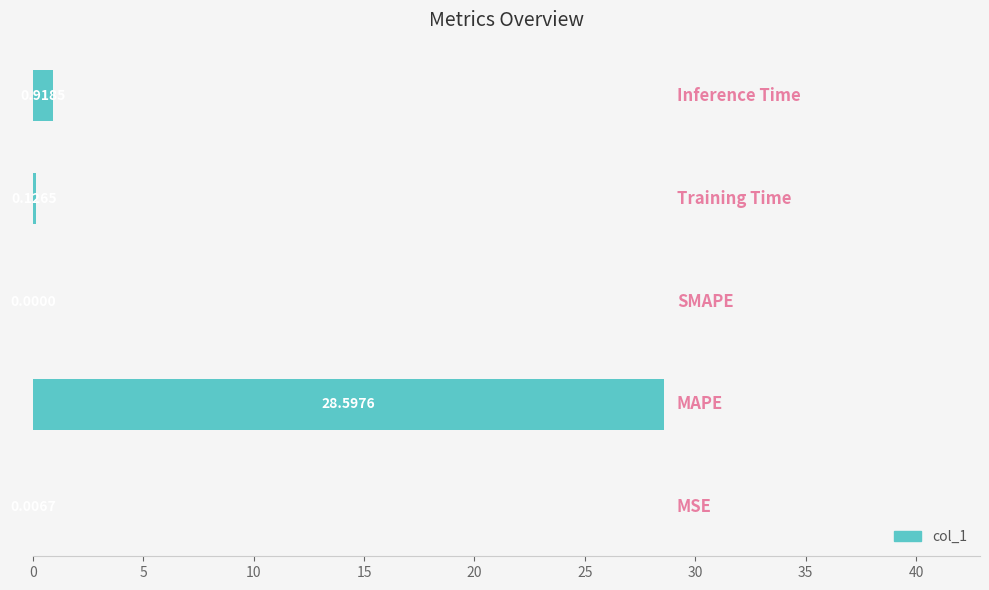

How many positive values are there?

4